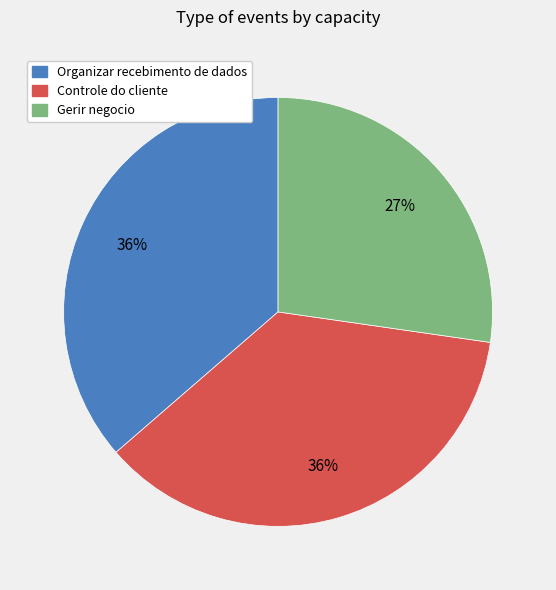

To the nearest percent, what portion does Controle do cliente represent?

36%